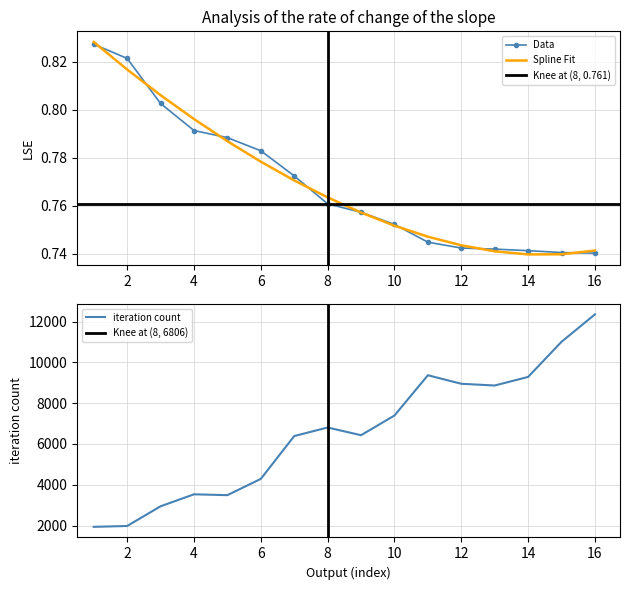

True or false: iteration count has more than 0 points higher than both neighbors.

True